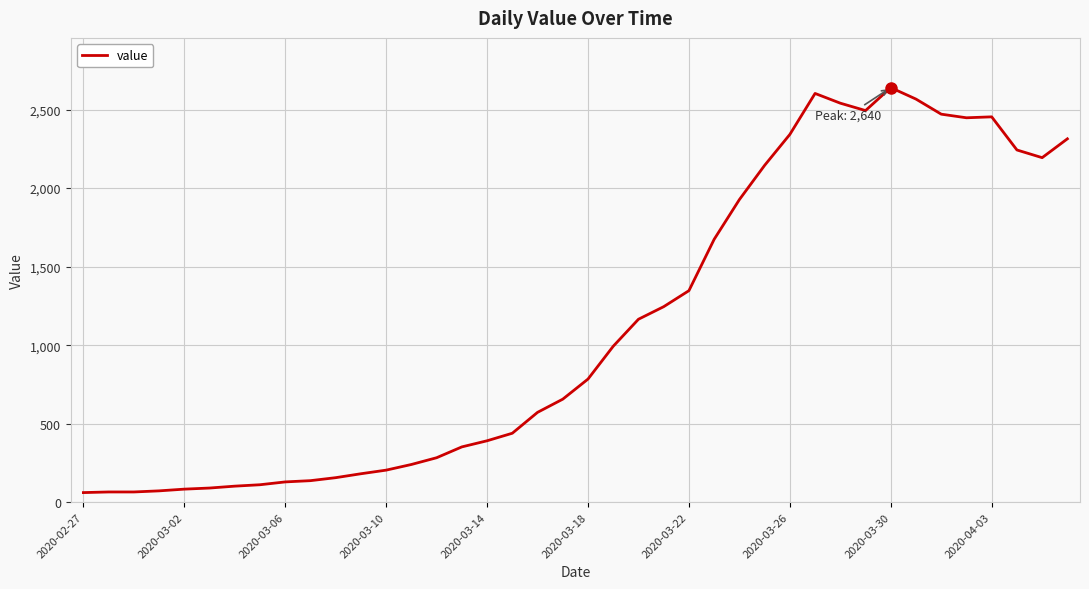

What is the difference between the maximum and minimum values?

2579